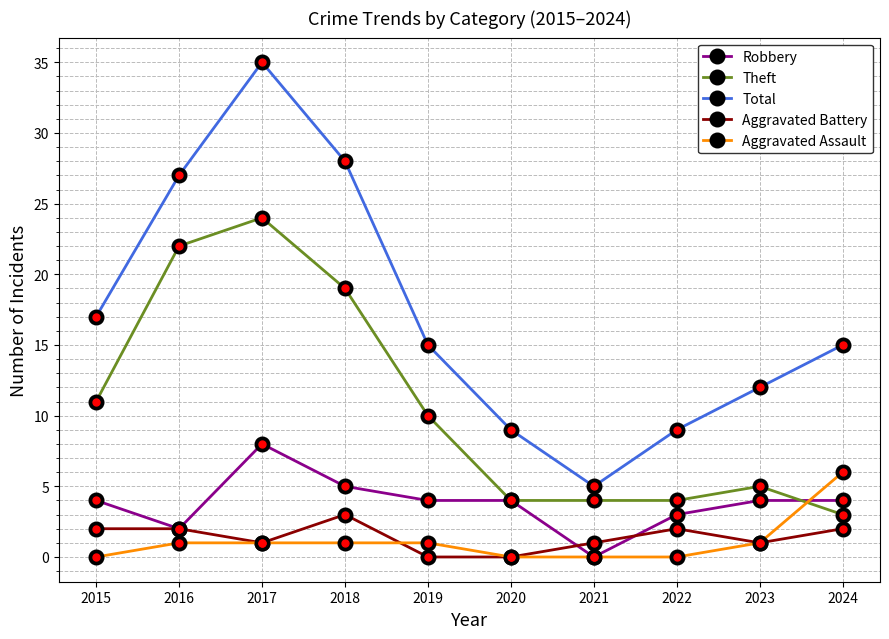

In Total, how many points are lower than both neighbors (excluding endpoints)?

1